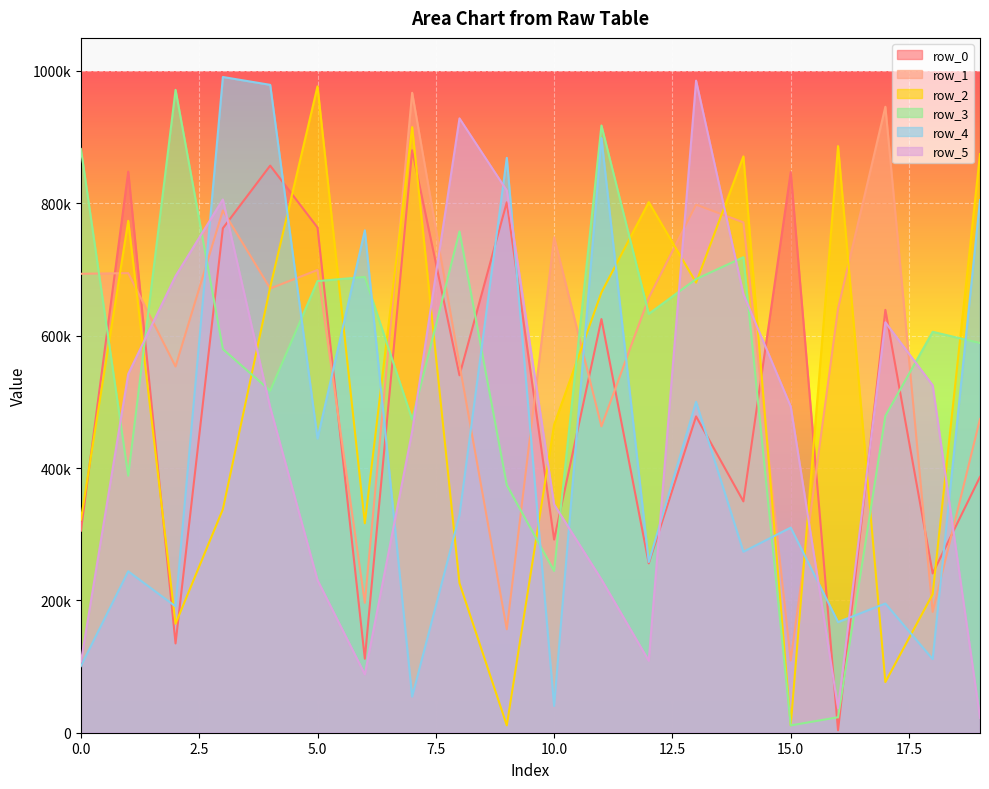

What is the difference between the second highest and second lowest values in the row_2 series?

903991